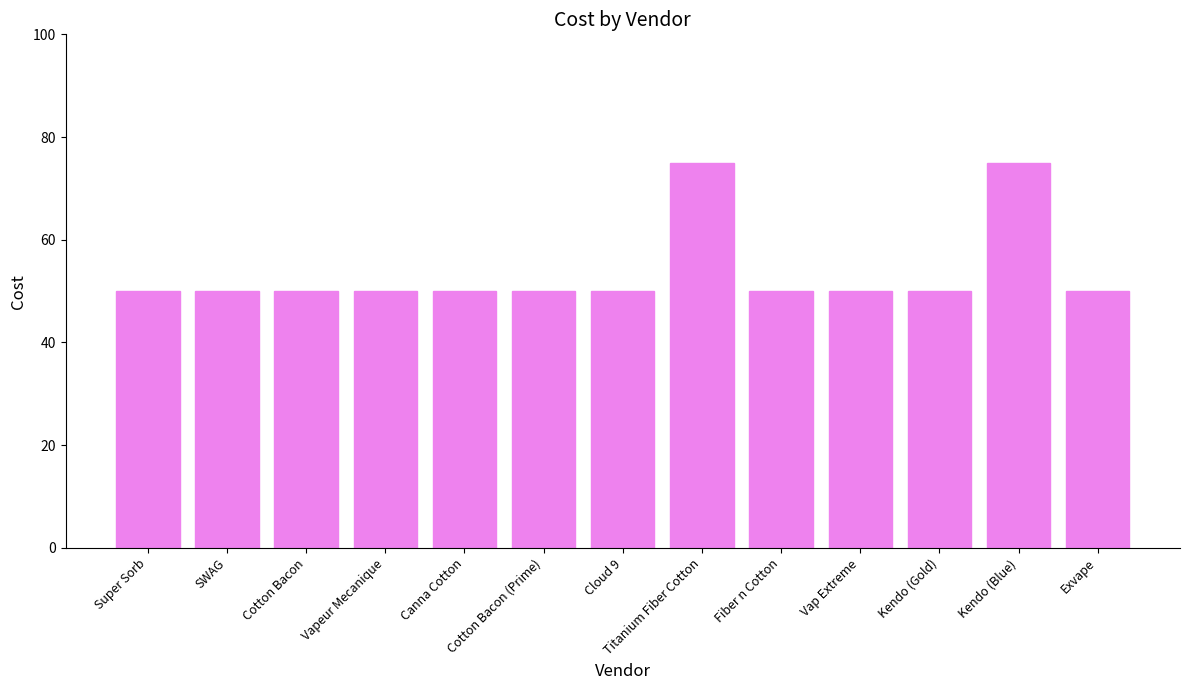

What is the change in value from Vapeur Mecanique to Titanium Fiber Cotton?

+25